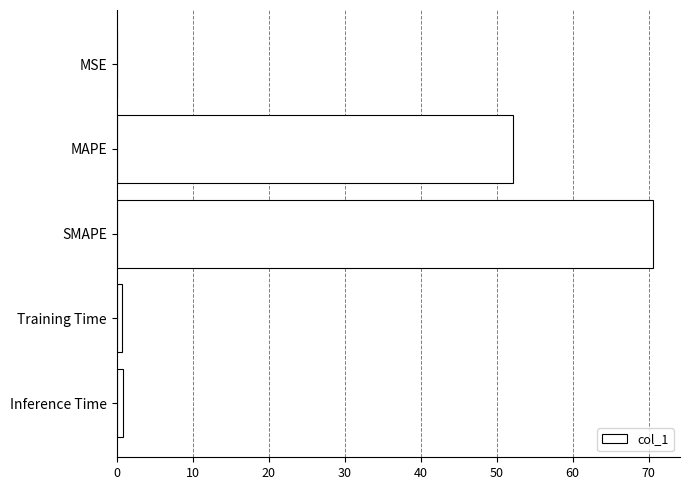

True or false: the data shows 70.6 at SMAPE.

True